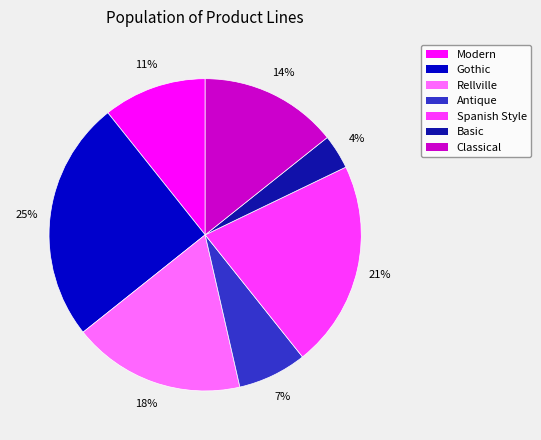

How many segments does this pie chart have?

7